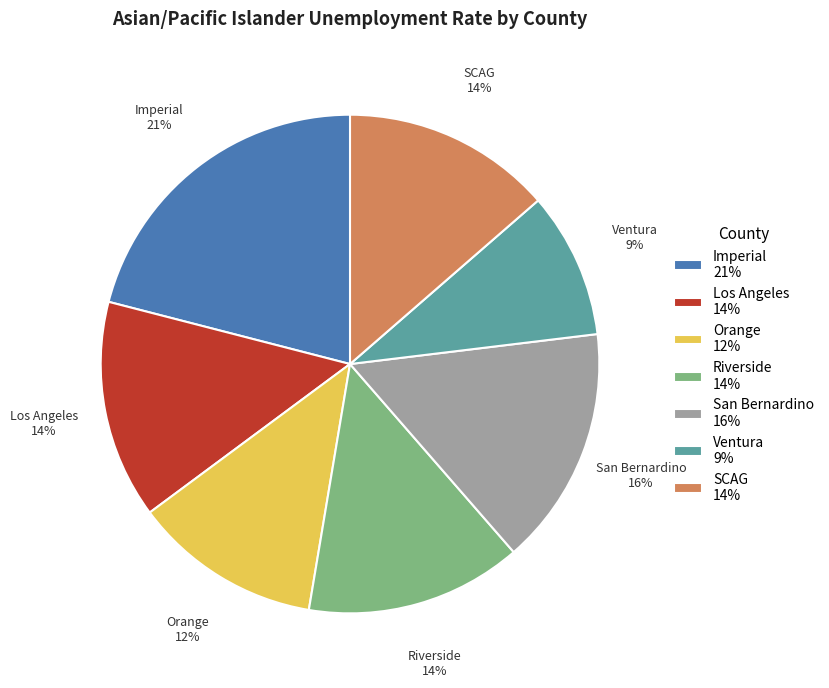

To the nearest percent, what is the average slice percentage?

14%